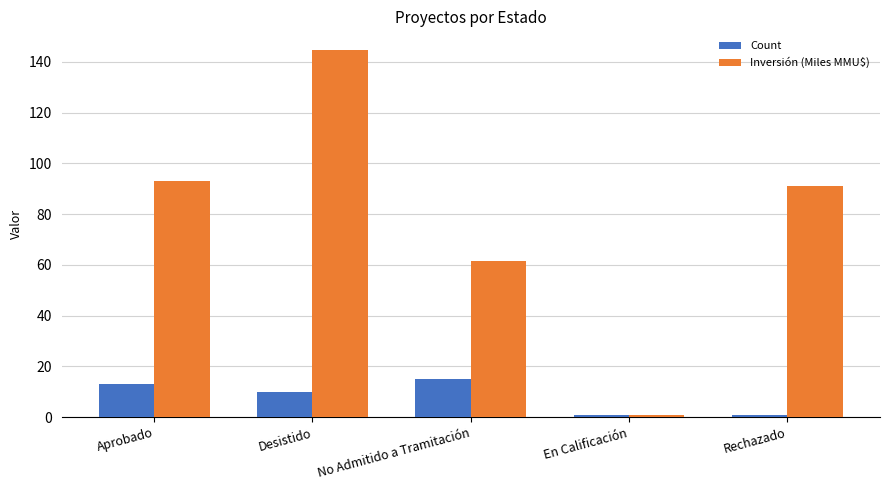

What is the maximum value for Inversión (Miles MMU$)?

144.8